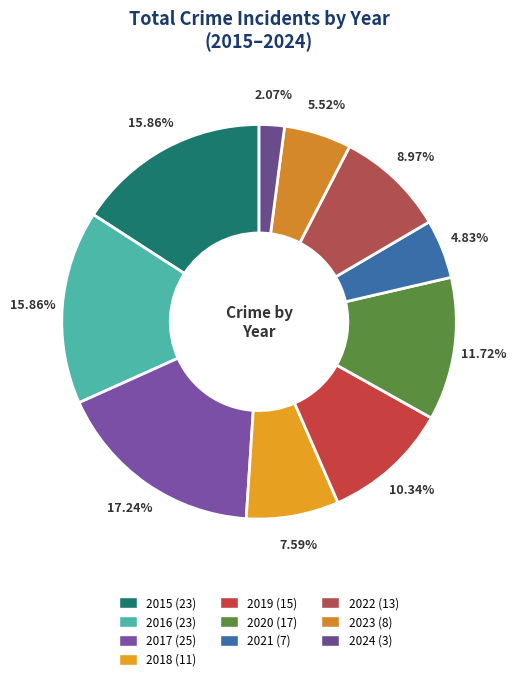

To the nearest percent, what portion does 2021 represent?

5%